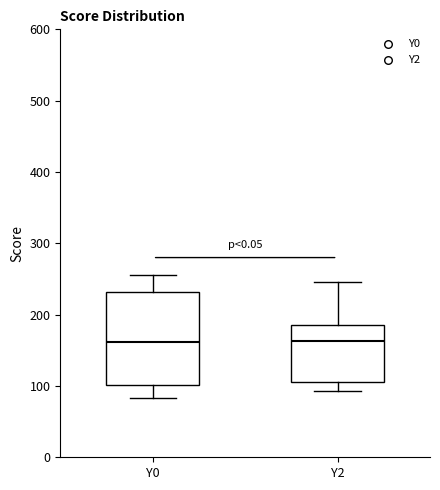

Reading left to right, read every box against the y-axis: the position of its median line, the range the box covers, and the ends of its whiskers. The values are not printed on the chart, so give them approximately, as read against the axis.

Y0: median 160, box 100 to 230, whiskers 80 to 260
Y2: median 160, box 110 to 190, whiskers 90 to 250